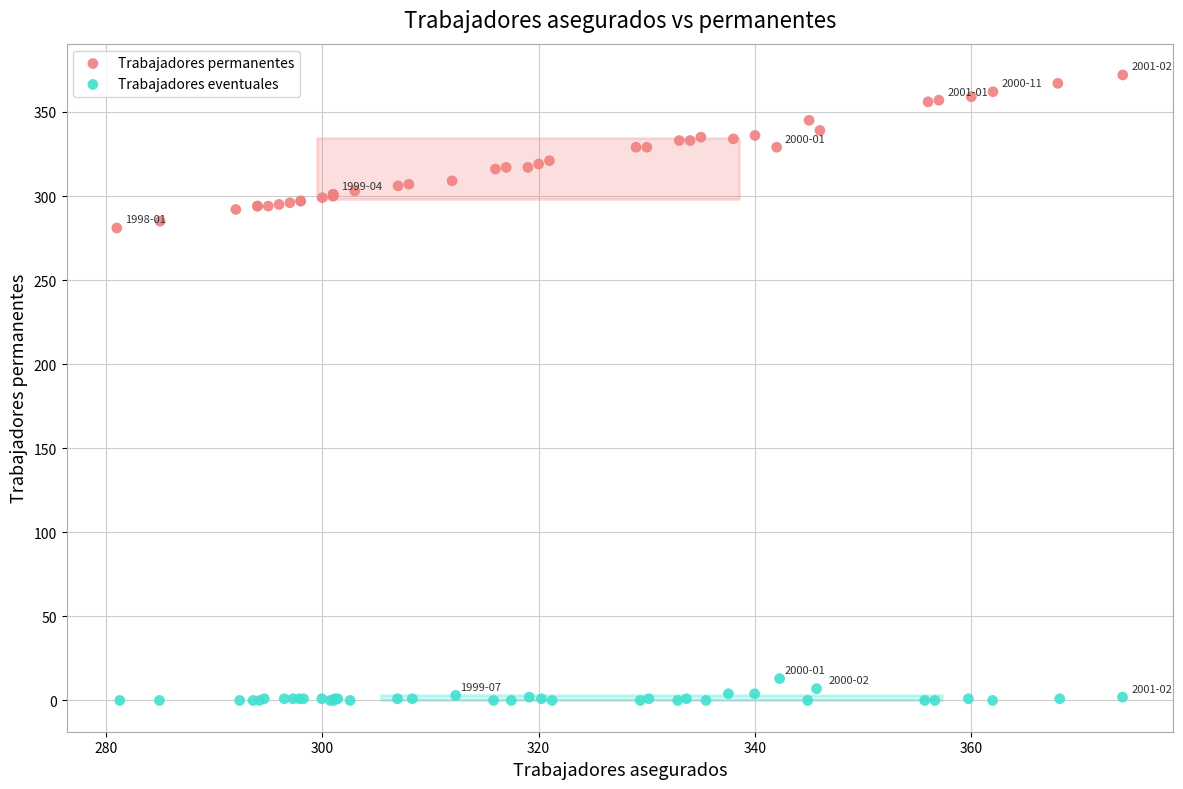

Which series contains the highest Y value?

Trabajadores permanentes